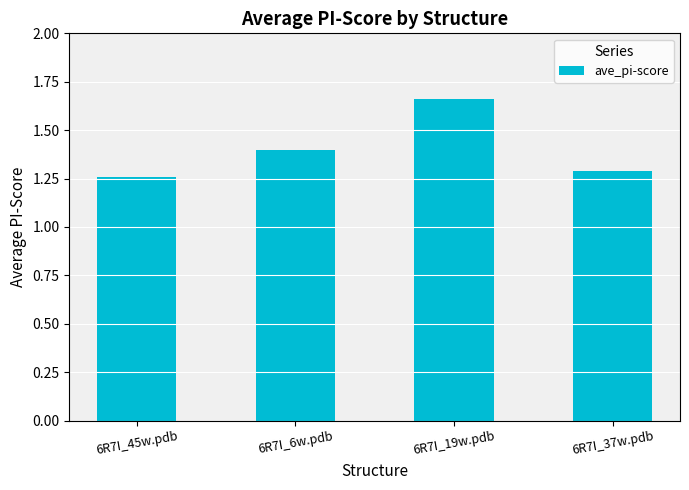

What is the sum of all values?

5.6